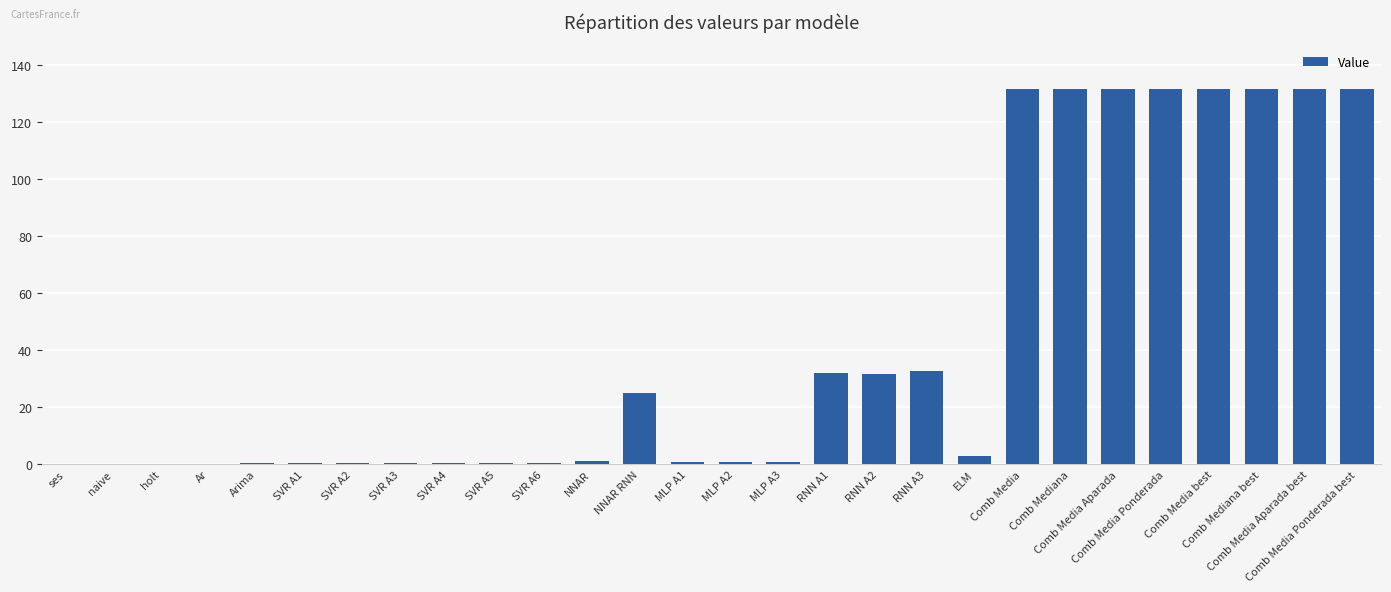

What is the sum of all values?

1184.4